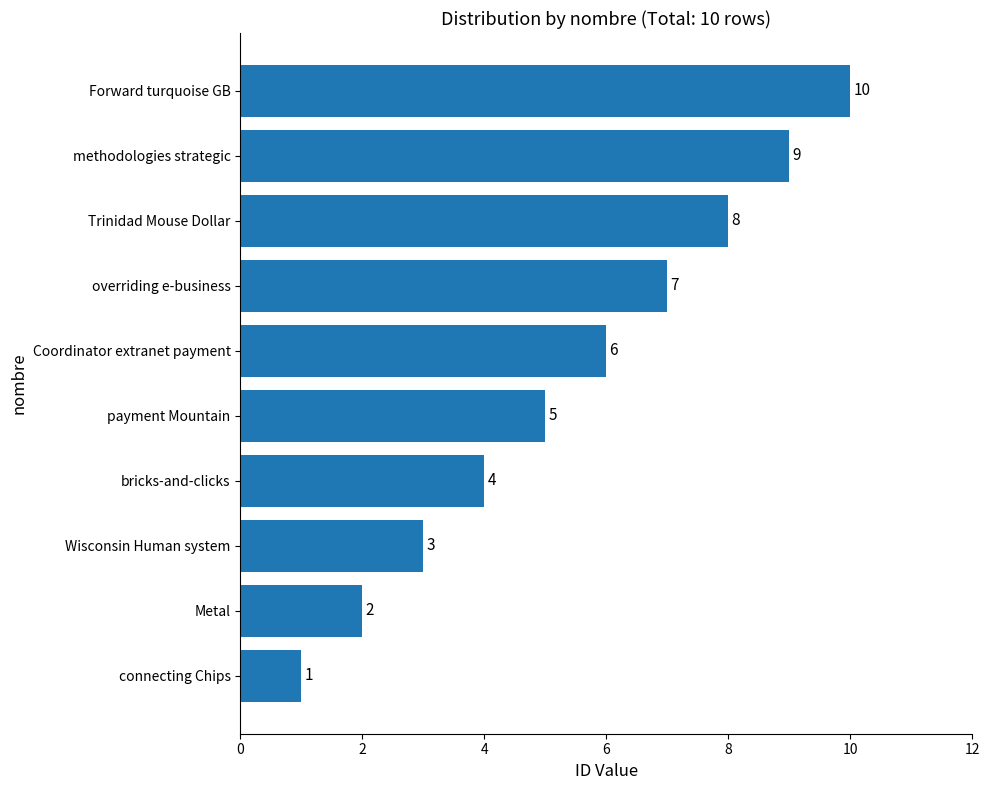

Approximately how many times larger is the value at payment Mountain compared to Coordinator extranet payment?

0.8